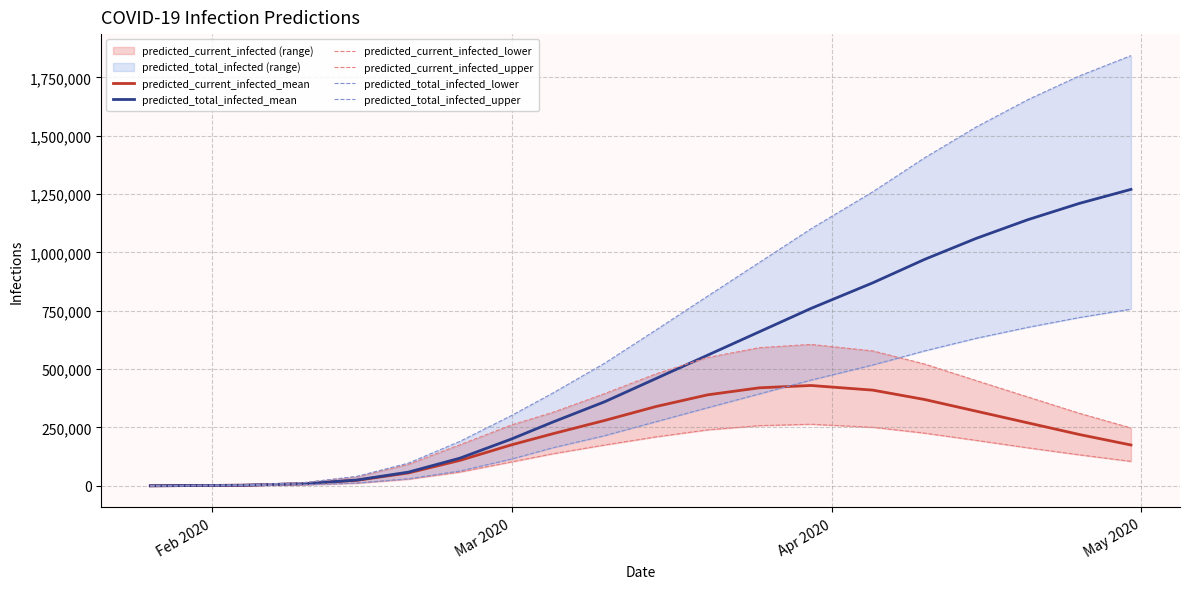

True or false: predicted_total_infected_upper has more than 1 points higher than both neighbors.

False